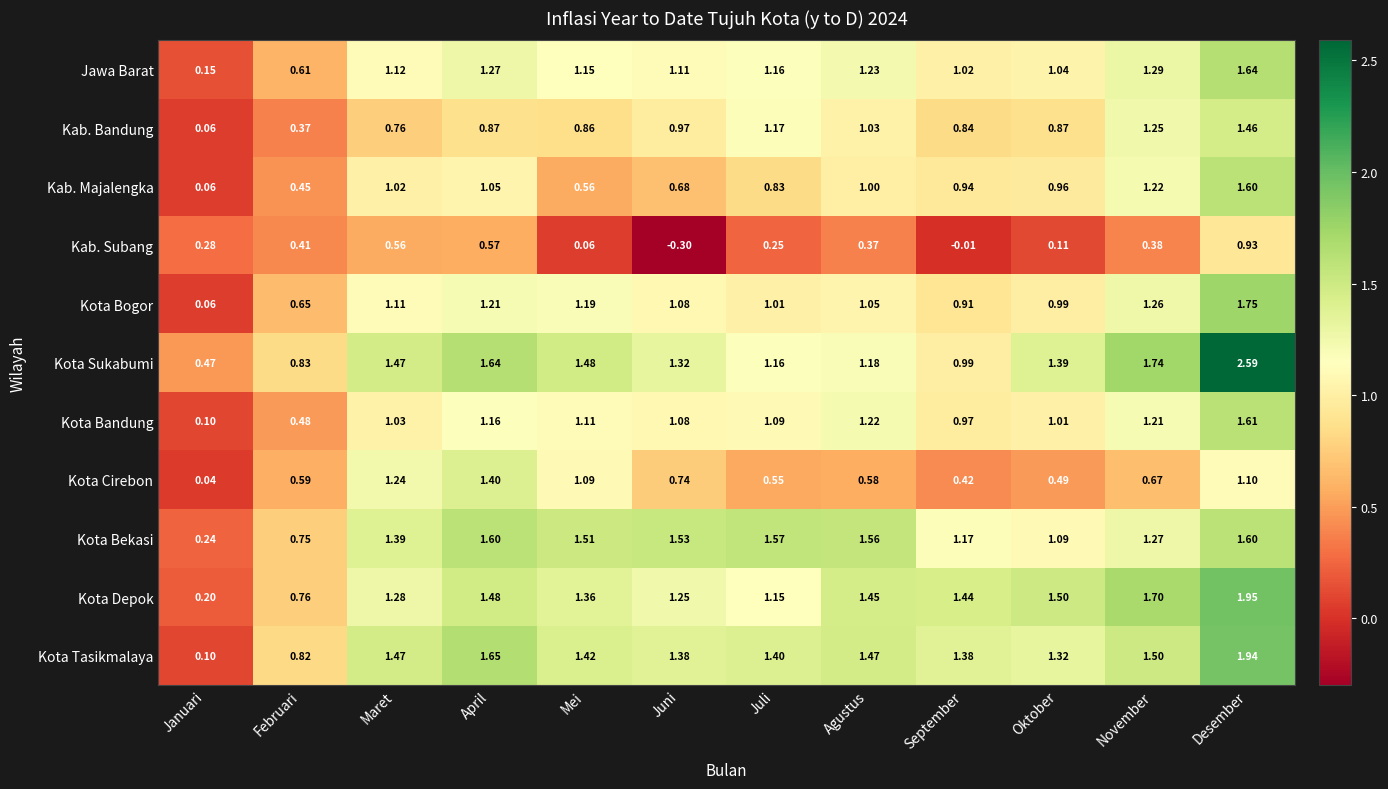

At which category is the sum across all series the highest?

Desember